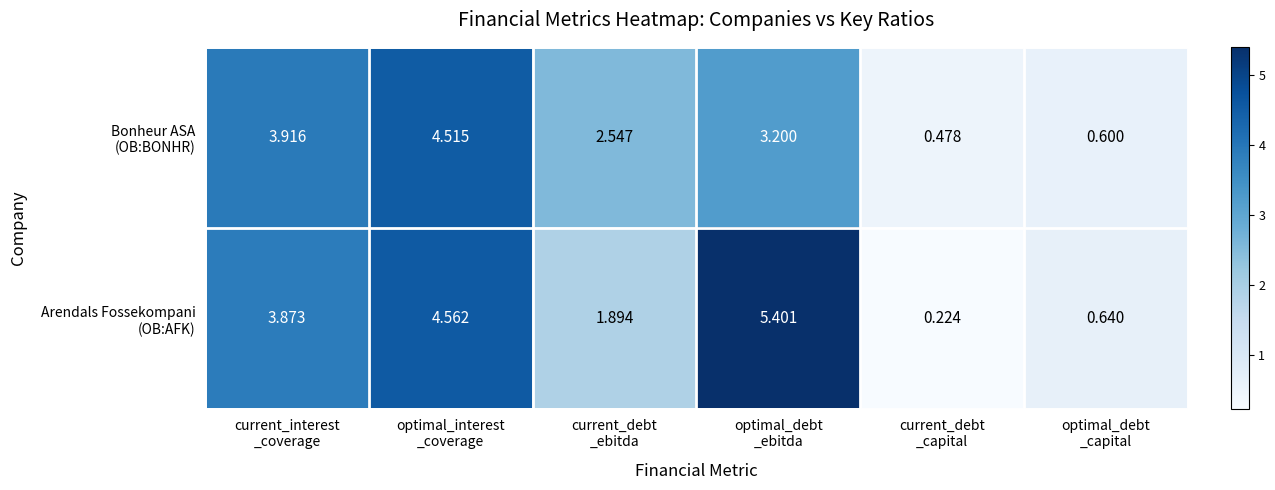

How many categories are shown in the chart?

6